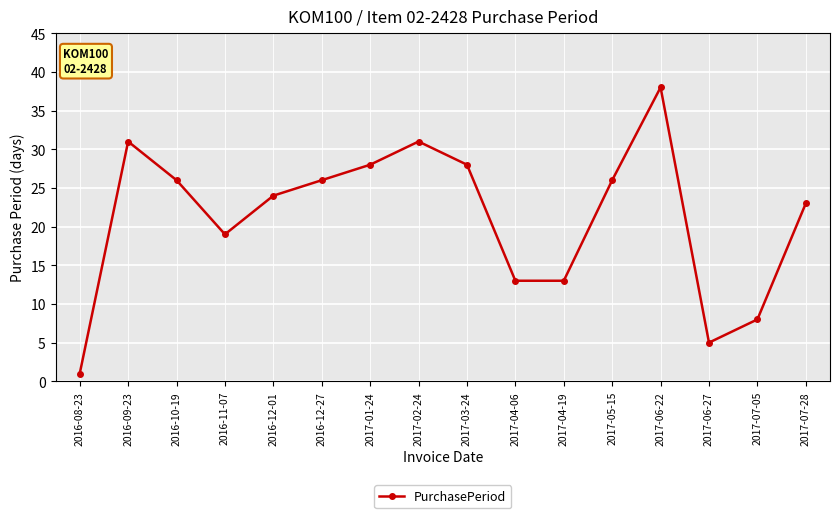

What is the greatest value displayed?

38